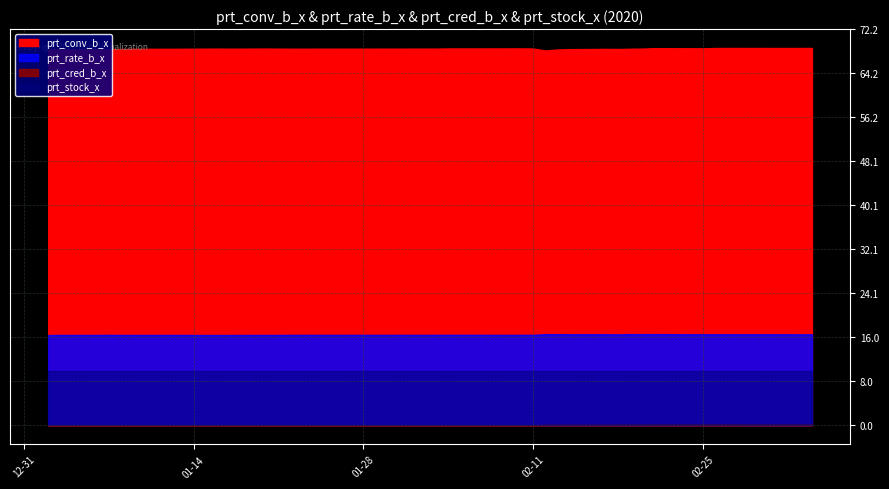

At which category is the sum across all series the highest?

2020-02-27